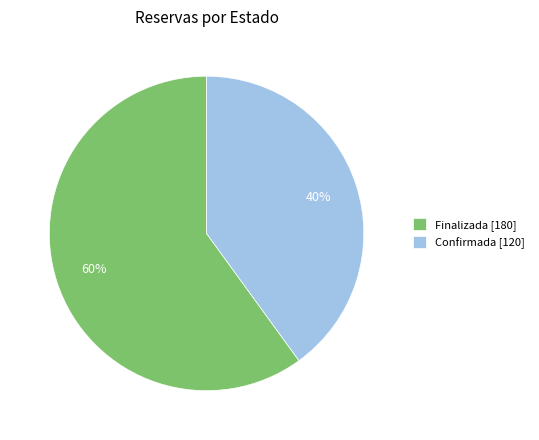

Does any single category account for the majority?

Yes